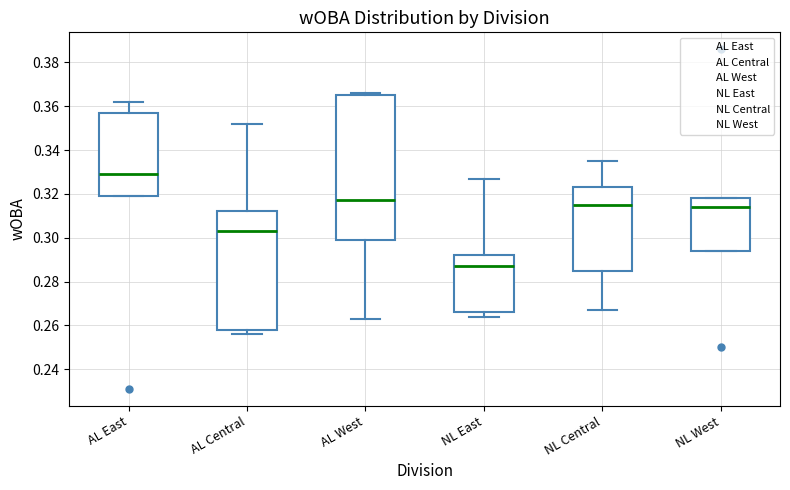

Where does the median line of the box for NL West sit on the y-axis? The values are not printed on the chart, so give them approximately, as read against the axis.

0.314